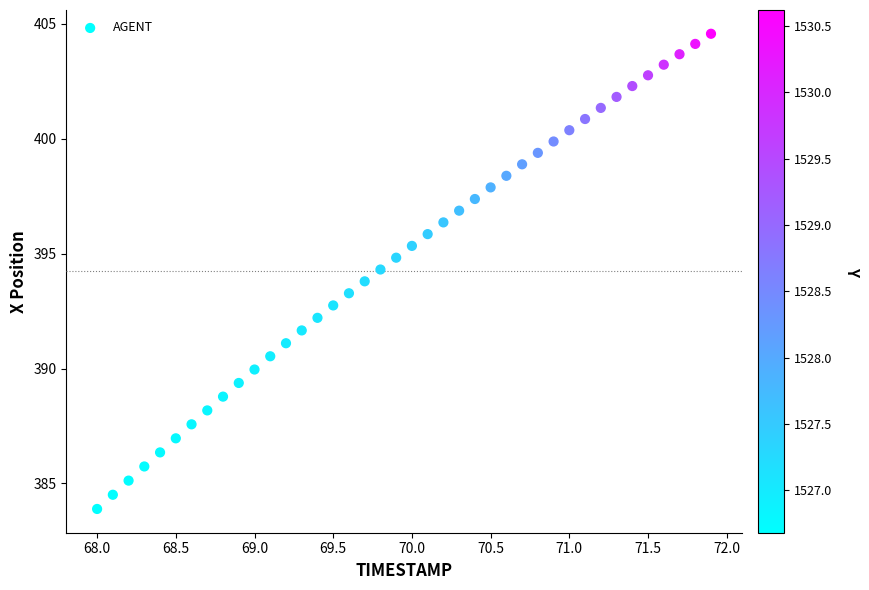

What is the range of X values (max minus min)?

3.9